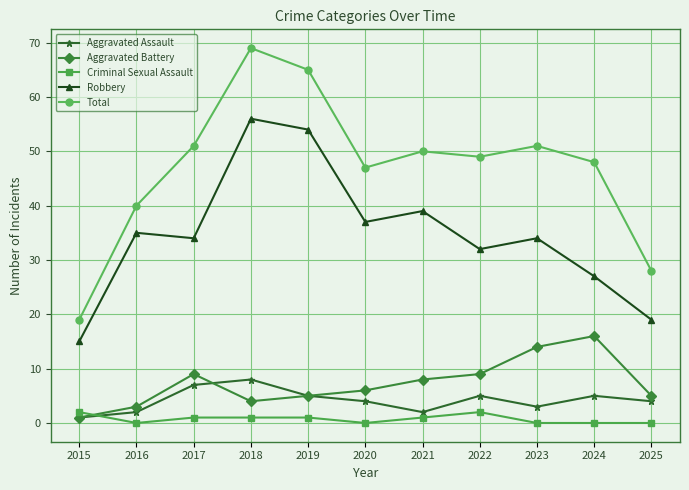

What is the value of the Robbery point at the 11th from the left?

19